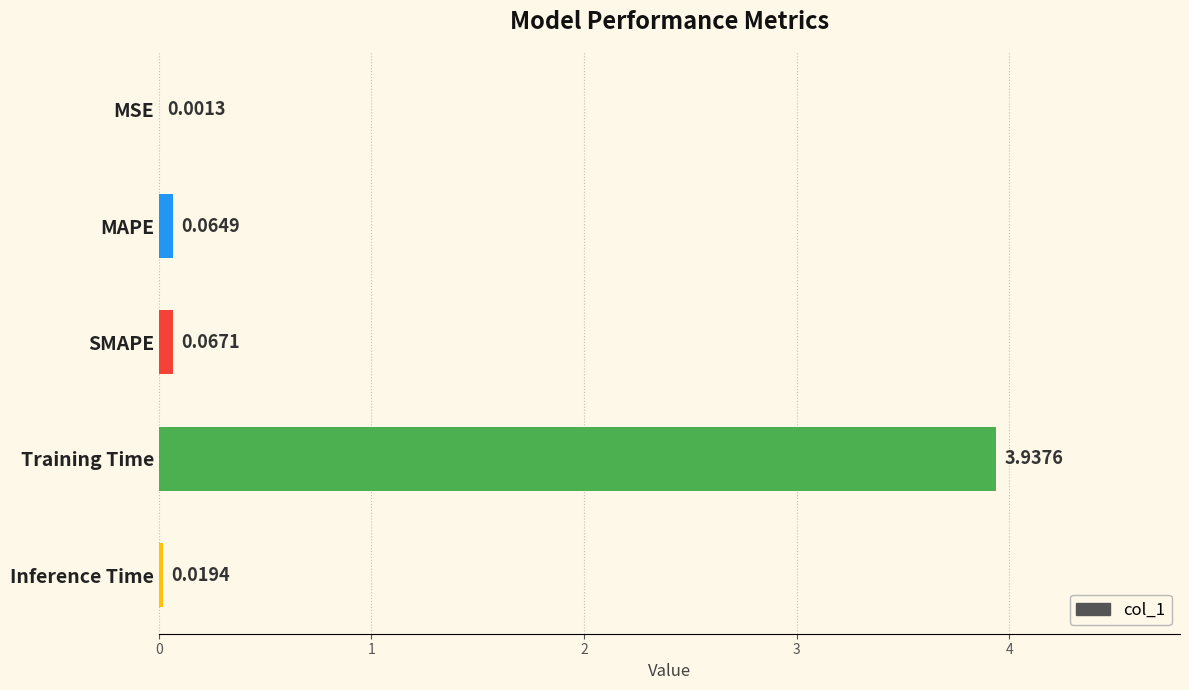

What is the sum of all values?

4.1